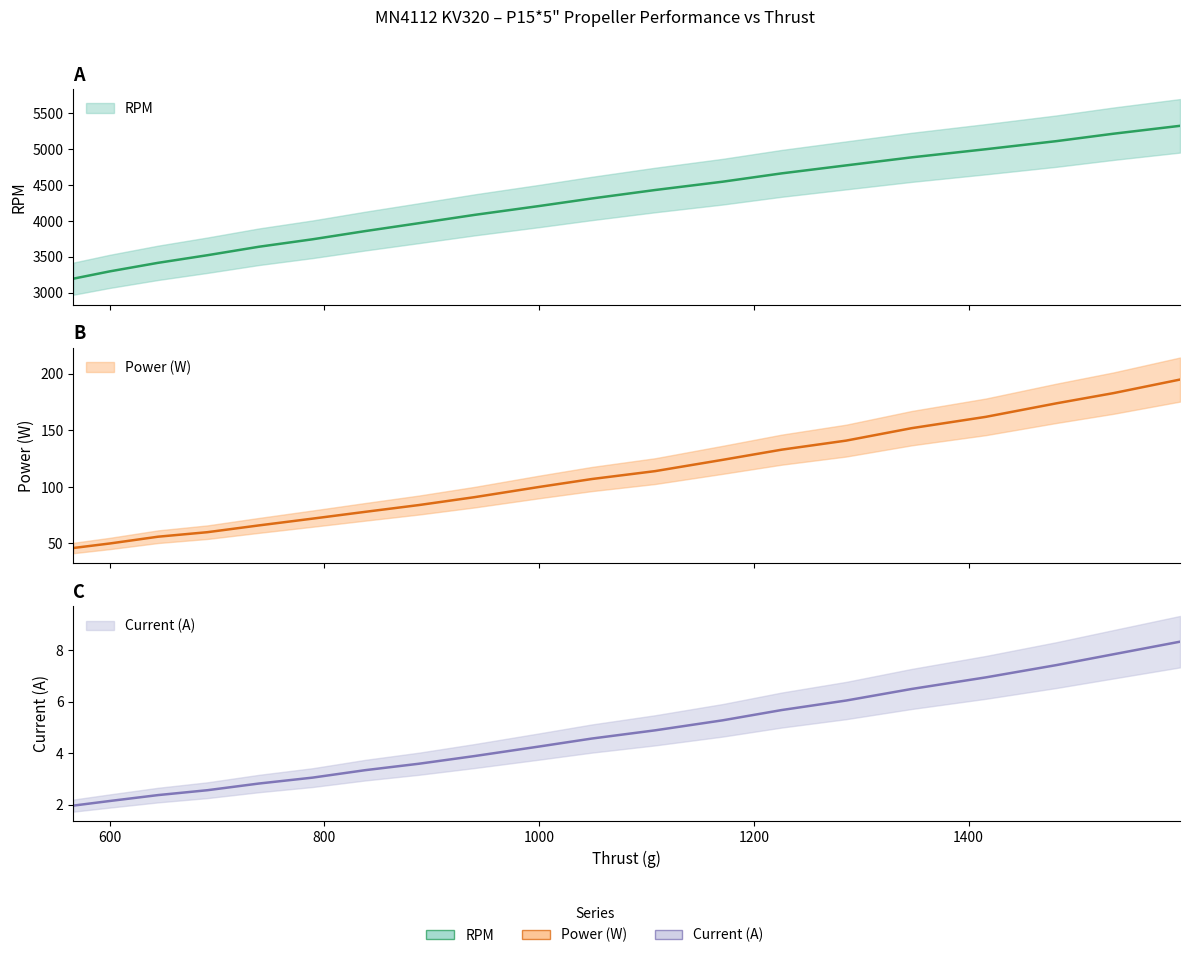

True or false: Current (A) has a value of 4.6 at 1049.

True